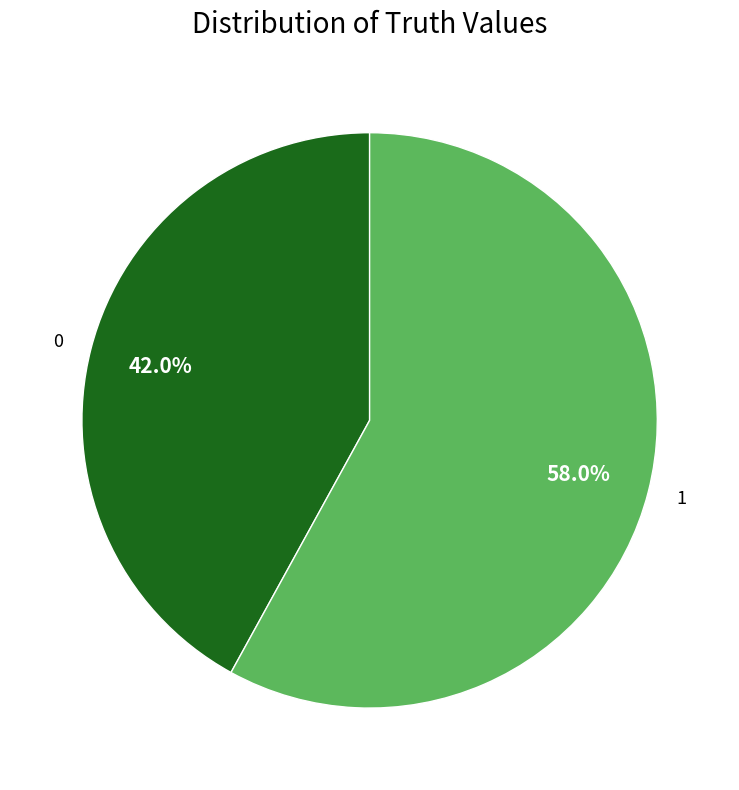

Does any single category account for the majority?

Yes